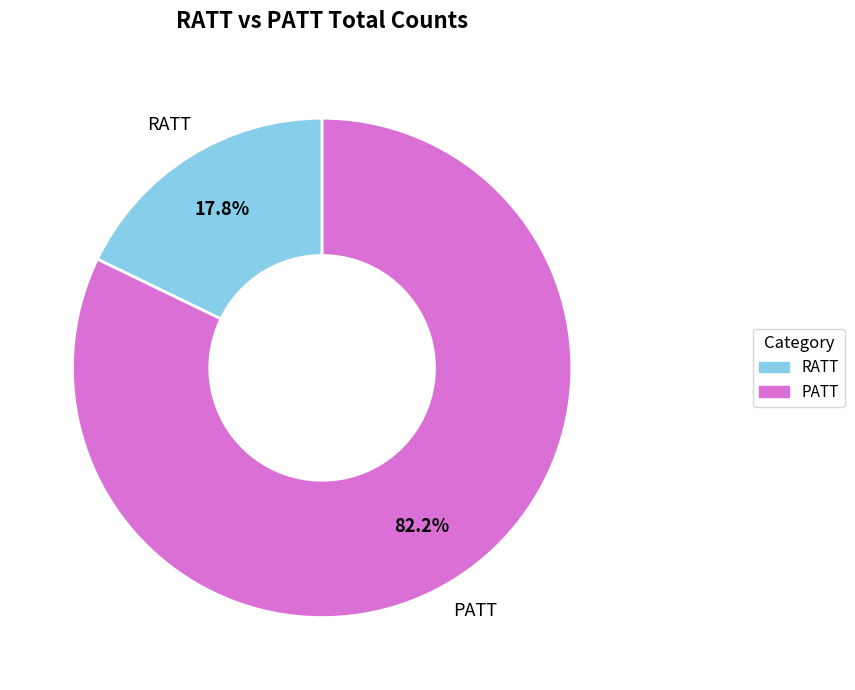

What percentage is the PATT slice, to the nearest percent?

82%